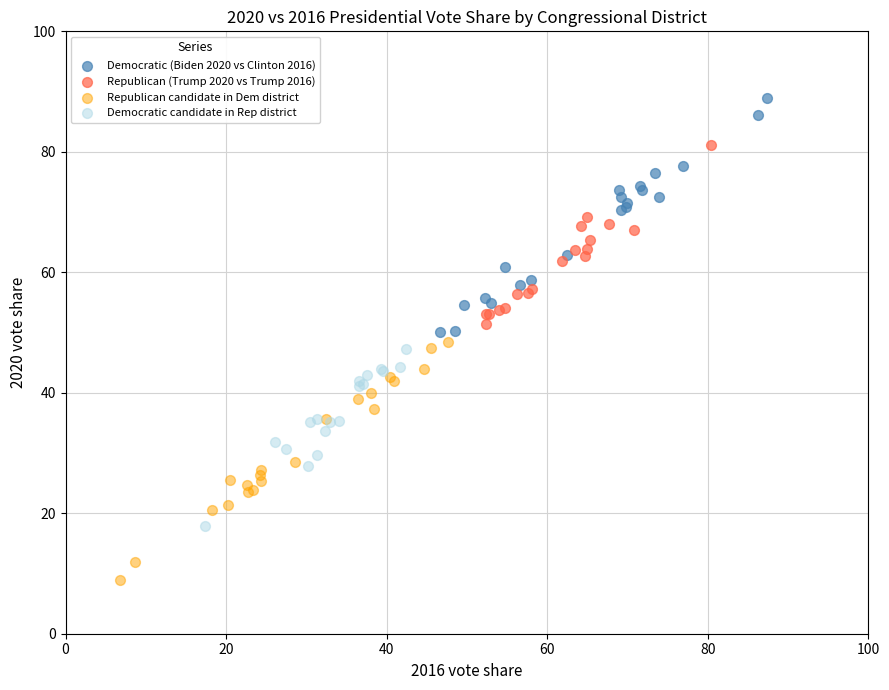

Which series reaches the maximum Y coordinate?

Democratic (Biden 2020 vs Clinton 2016)